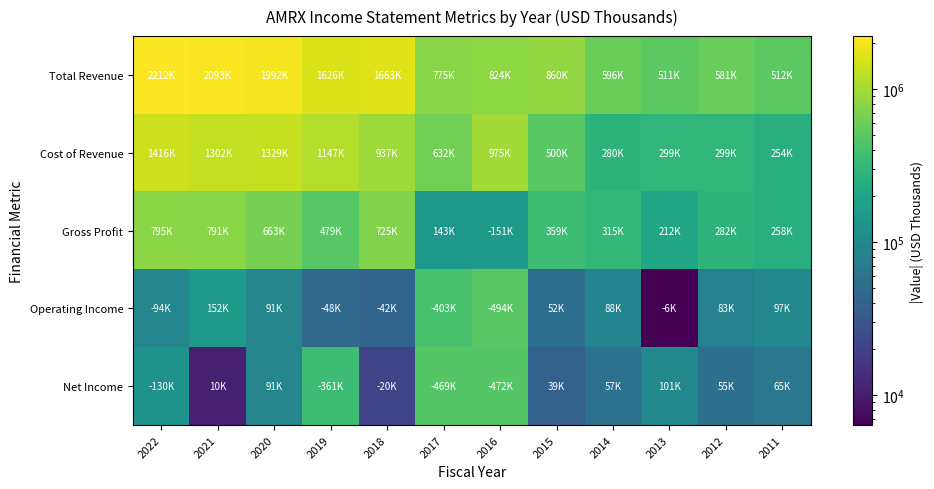

Reading left to right, what are all the values shown in this chart?

Total Revenue: 2022=2212300	2021=2093700	2020=1992500	2019=1626400	2018=1663000	2017=775800	2016=824400	2015=860500	2014=596000	2013=511500	2012=581700	2011=512900
Cost of Revenue: 2022=1416500	2021=1302000	2020=1329600	2019=1147200	2018=937600	2017=632000	2016=975500	2015=500800	2014=280500	2013=299000	2012=299100	2011=254600
Gross Profit: 2022=795800	2021=791700	2020=663000	2019=479200	2018=725400	2017=143800	2016=151100	2015=359700	2014=315600	2013=212500	2012=282600	2011=258300
Operating Income: 2022=94900	2021=152700	2020=91300	2019=48500	2018=42300	2017=403900	2016=494200	2015=52700	2014=88800	2013=6400	2012=83000	2011=97300
Net Income: 2022=130000	2021=10600	2020=91100	2019=361900	2018=20900	2017=469300	2016=472000	2015=39000	2014=57400	2013=101300	2012=55900	2011=65600